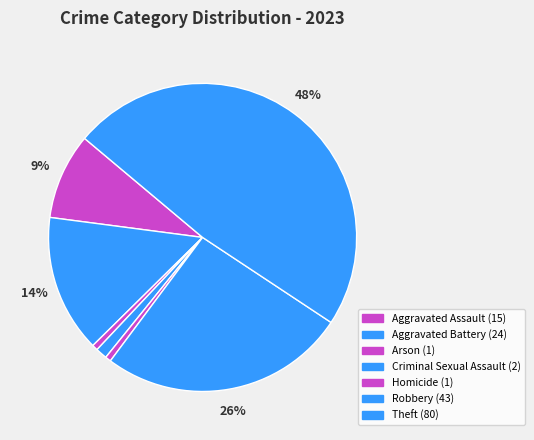

How many slices are in this pie chart?

7